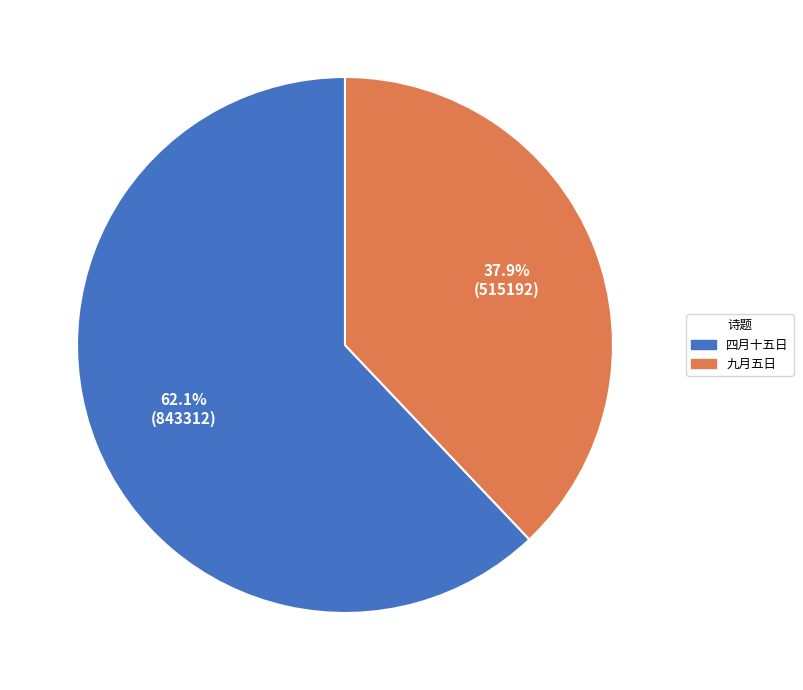

Is there a majority slice in this chart?

Yes